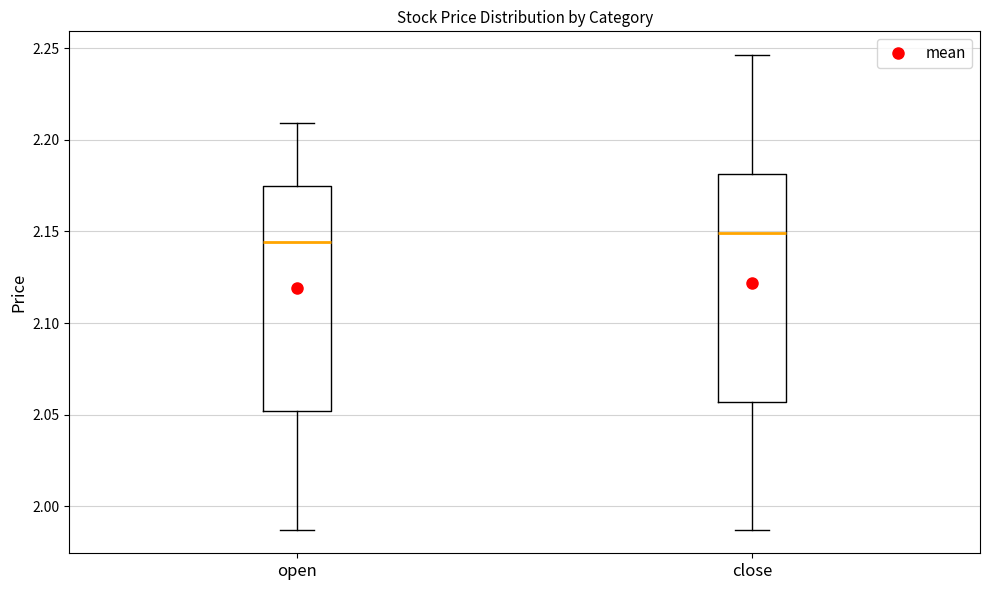

Reading left to right, read every box against the y-axis: the position of its median line, the range the box covers, and the ends of its whiskers. The values are not printed on the chart, so give them approximately, as read against the axis.

open: median 2.145, box 2.050 to 2.175, whiskers 1.985 to 2.210
close: median 2.150, box 2.055 to 2.180, whiskers 1.985 to 2.245